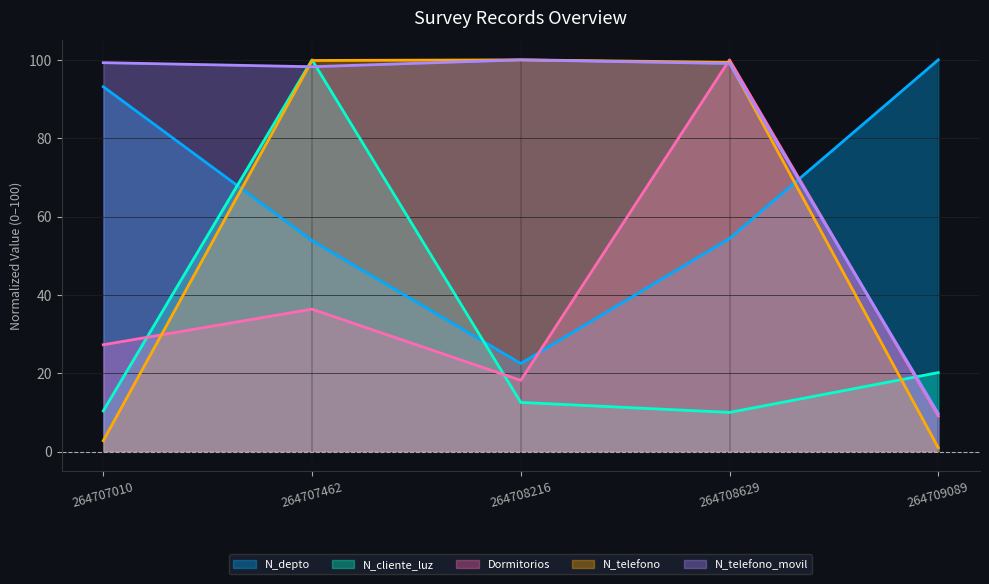

What is the average value of the Dormitorios series?

38.2